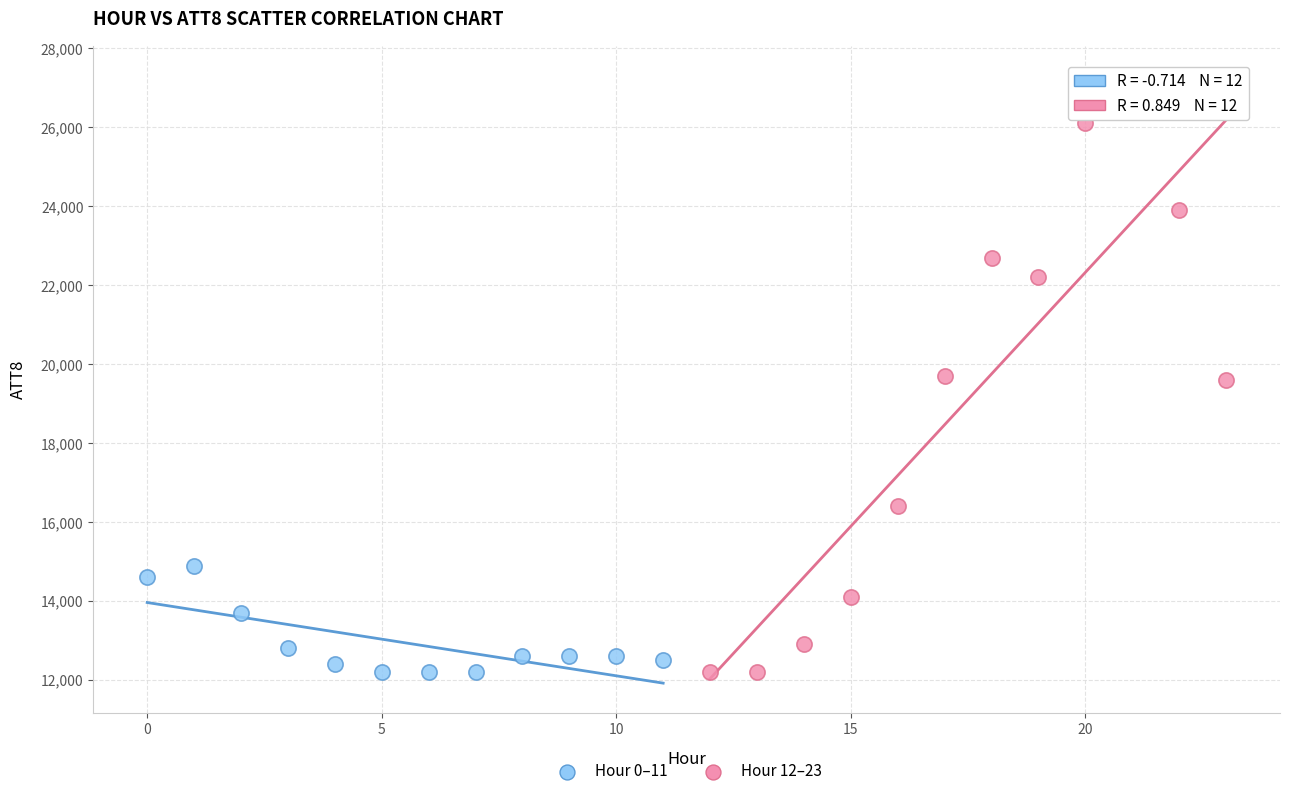

Which series has the largest Y range (max minus min)?

Hour 12–23